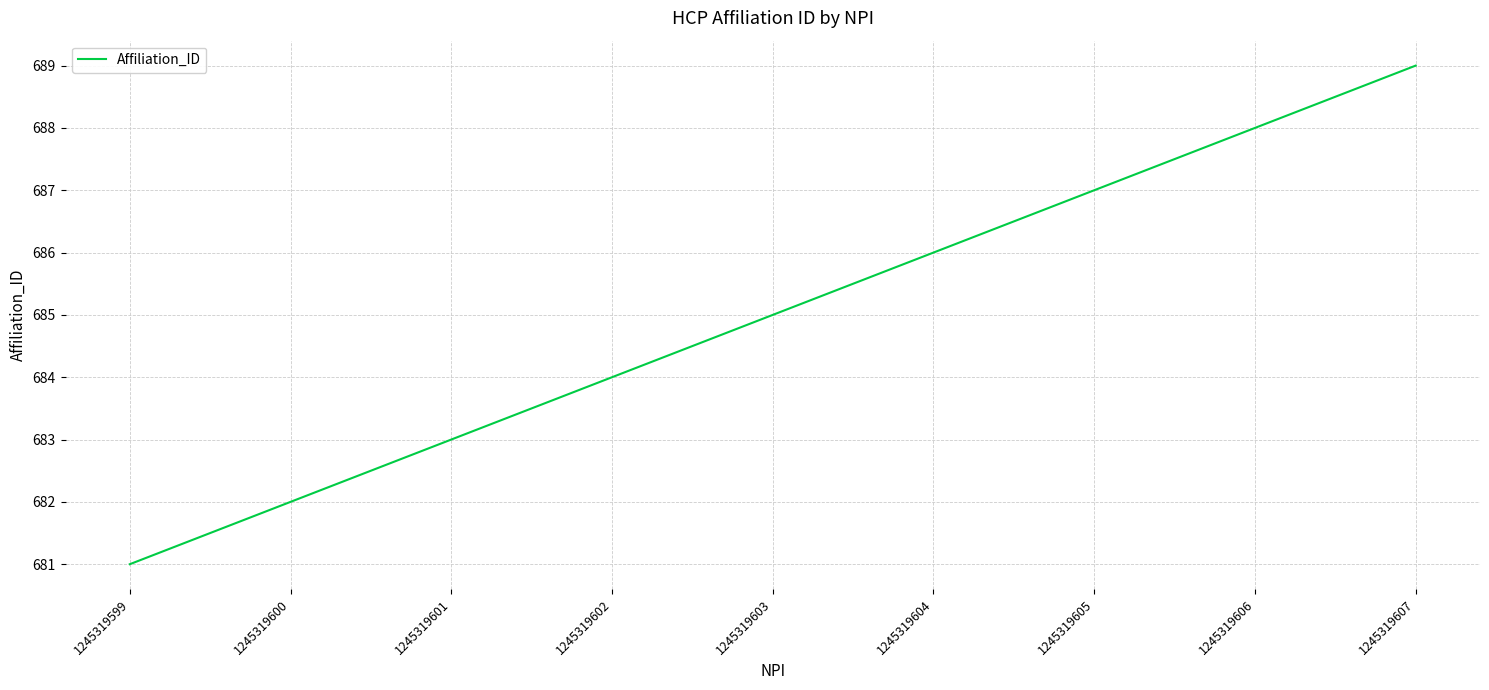

Where is the data nearest to the value 685?

1245319603